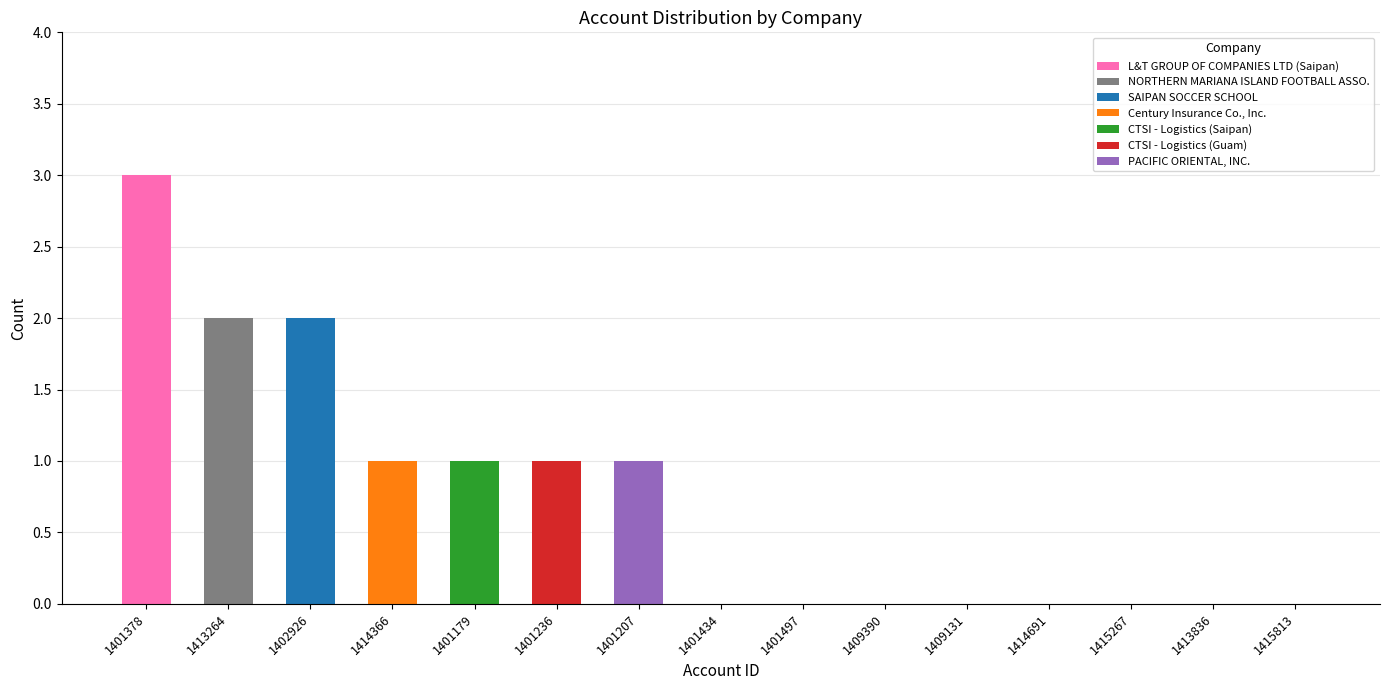

The value of L&T GROUP OF COMPANIES LTD (Saipan) at 1401497 is 2. True or false?

False